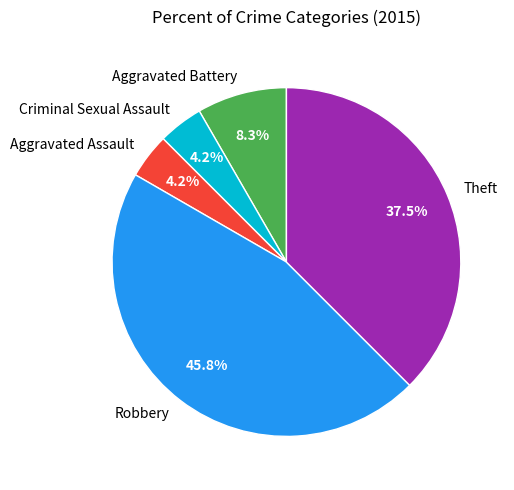

True or false: Robbery accounts for 51% of the total.

False